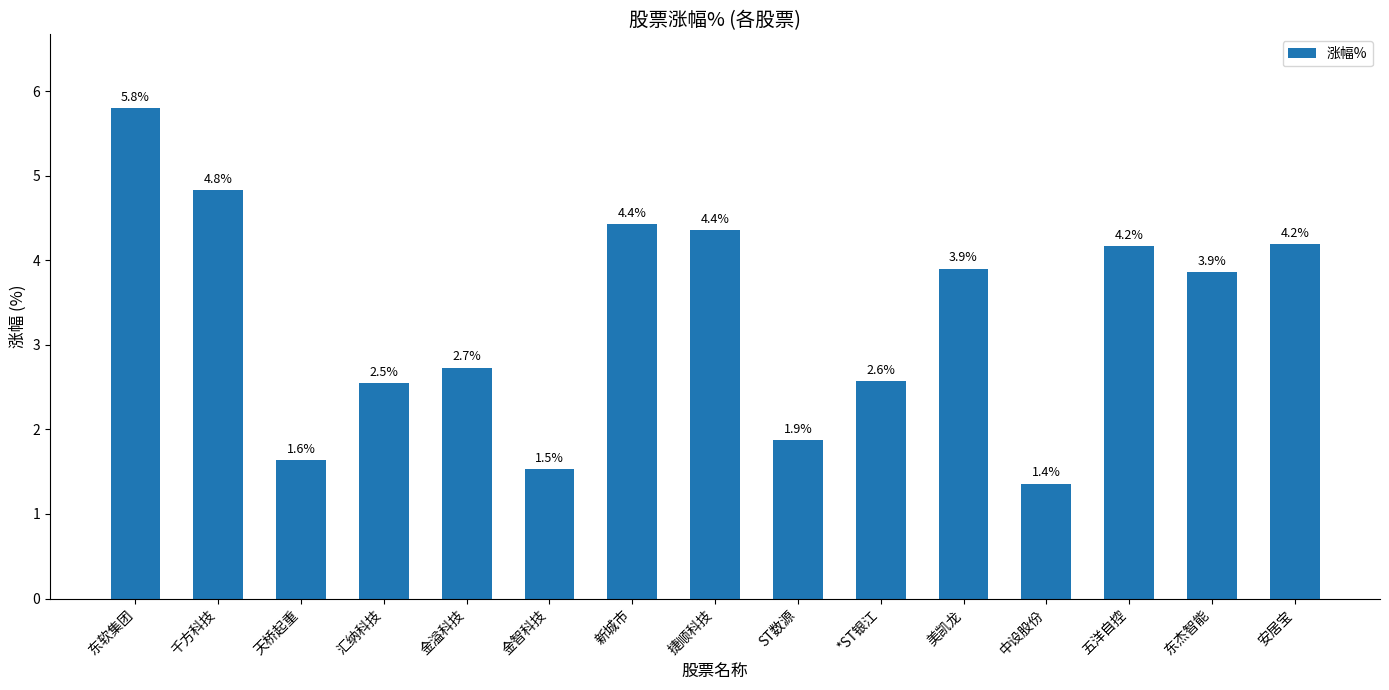

What is the greatest value displayed?

5.8